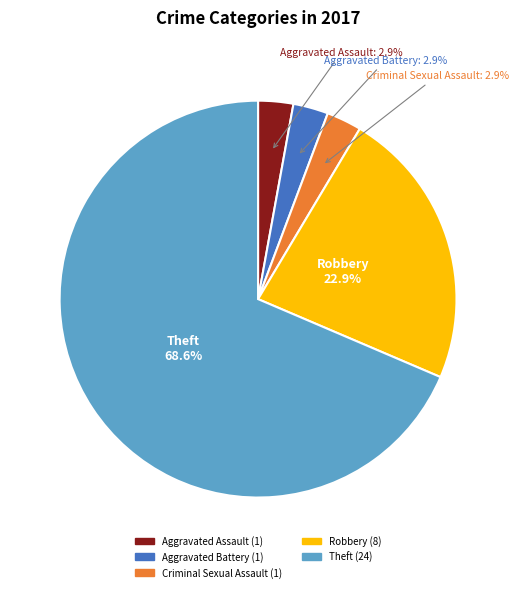

Is it true that Robbery is 37% of the pie?

False